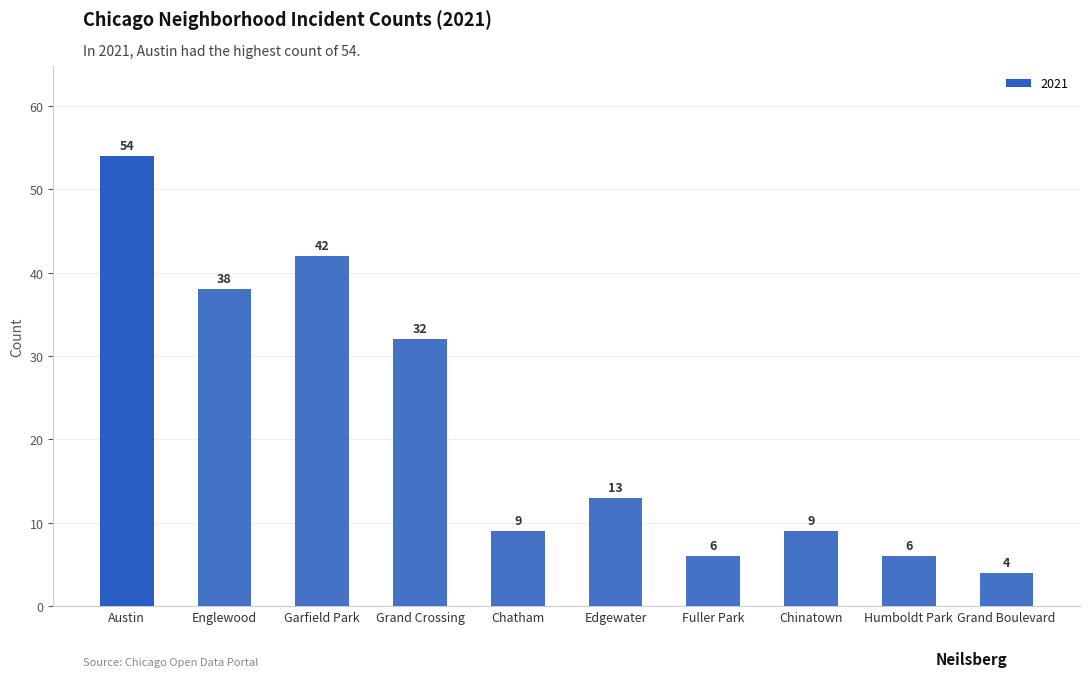

Approximately how many times larger is the value at Englewood compared to Chatham?

4.2